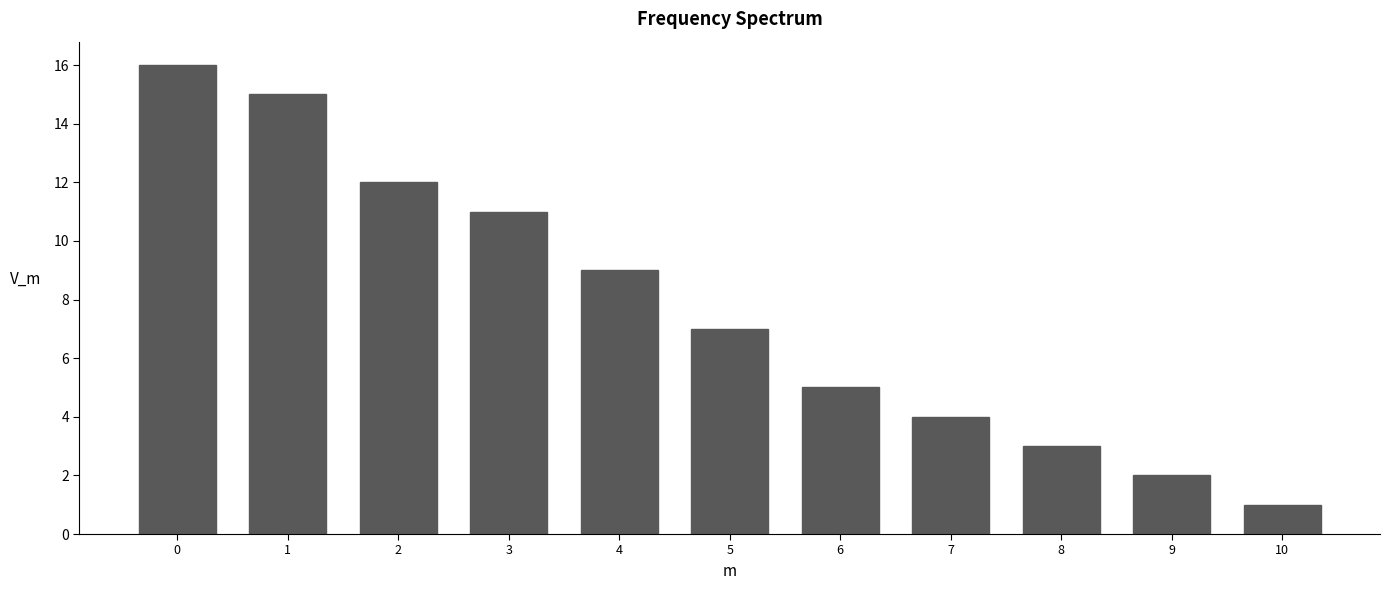

Reading left to right, transcribe all the data shown in this chart.

0=16	1=15	2=12	3=11	4=9	5=7	6=5	7=4	8=3	9=2	10=1